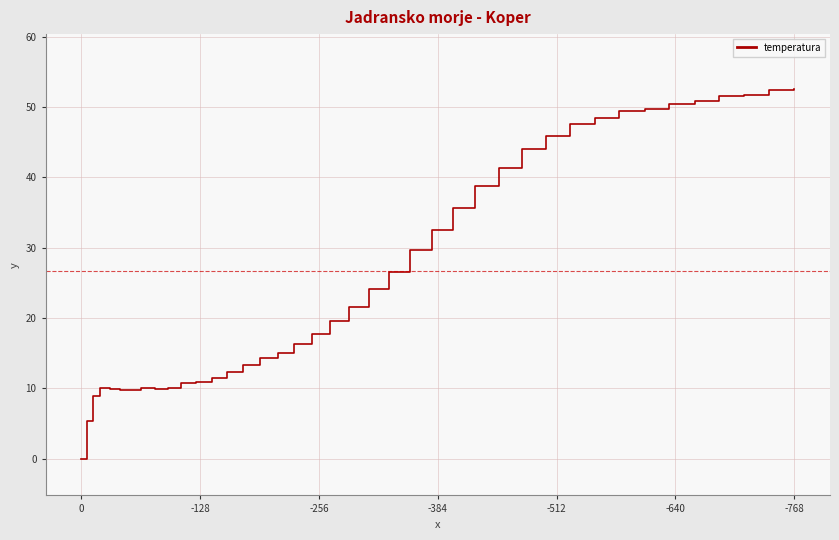

The value at 12 is 3.6. True or false?

False